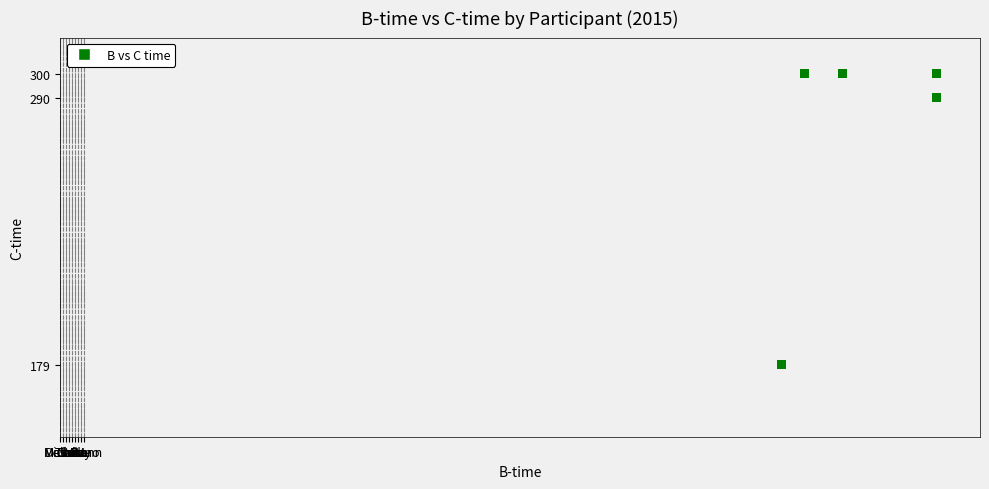

What Y value in the scatter plot is closest to 239?

290